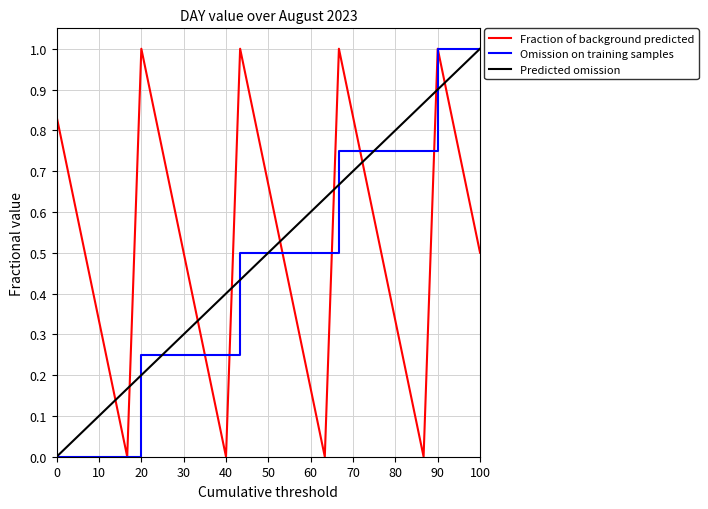

Count the number of categories in the chart.

31